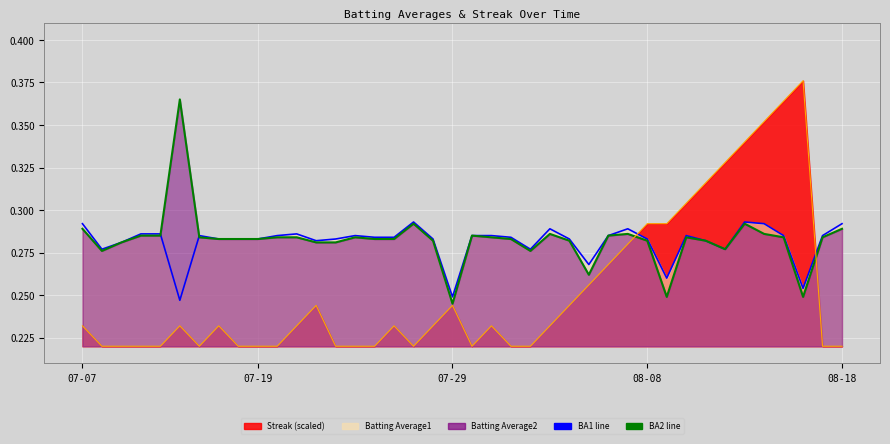

Where do BA2 line and Streak line first cross each other?

28 and 29